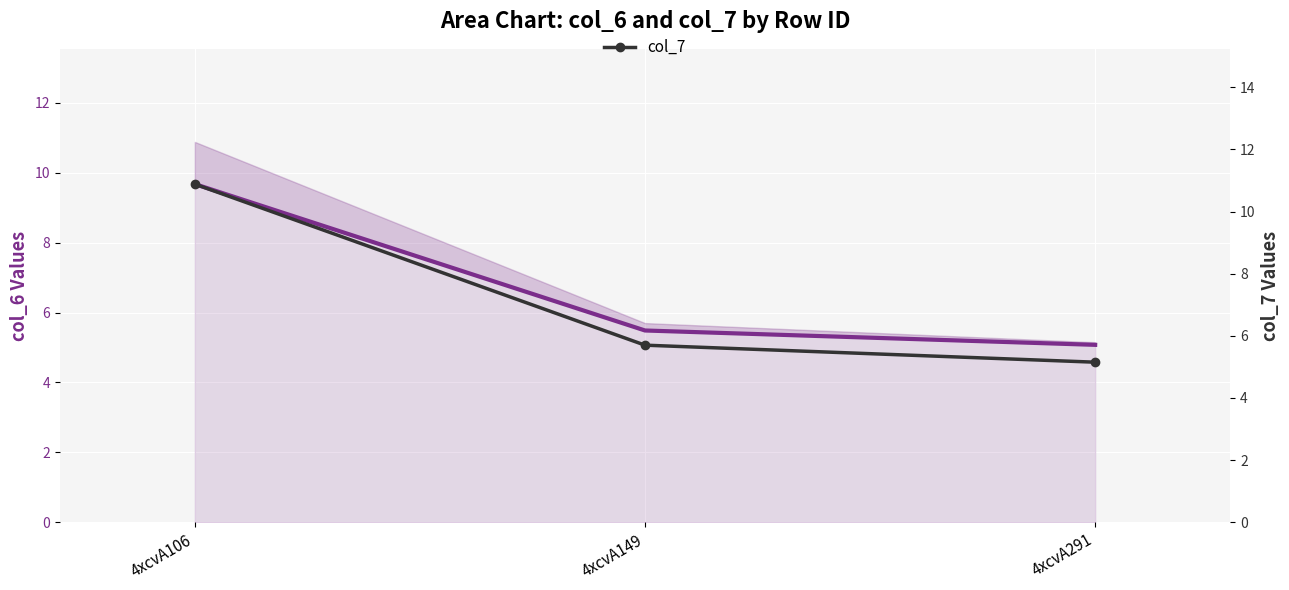

What is the sum of all col_6 values?

20.2